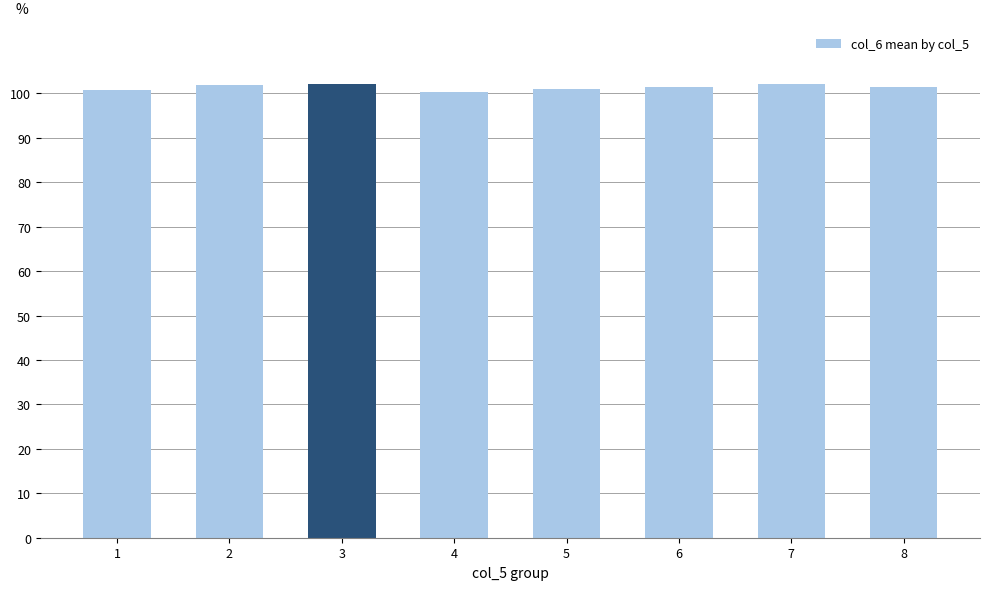

What is the average value?

101.4